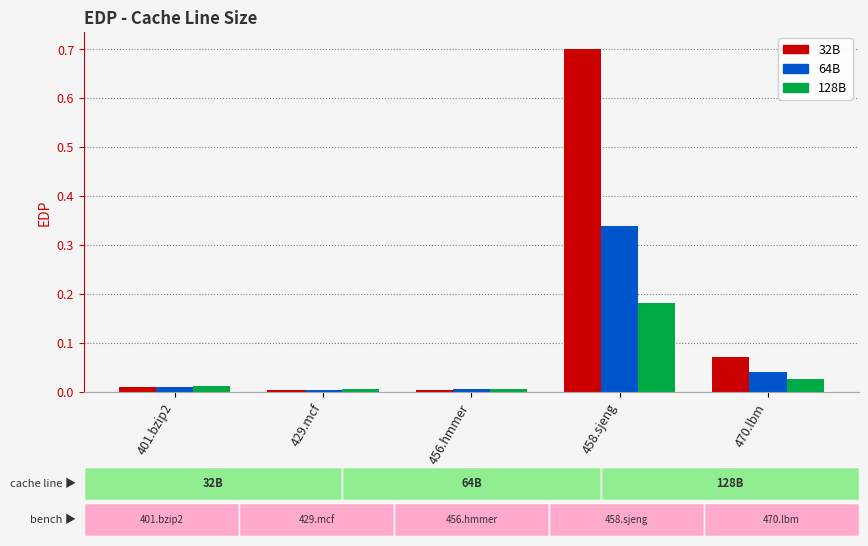

Reading right to left, what are all the values shown in this chart?

32B: 470.lbm=0.1	458.sjeng=0.7	456.hmmer=0.0	429.mcf=0.0	401.bzip2=0.0
64B: 470.lbm=0.0	458.sjeng=0.3	456.hmmer=0.0	429.mcf=0.0	401.bzip2=0.0
128B: 470.lbm=0.0	458.sjeng=0.2	456.hmmer=0.0	429.mcf=0.0	401.bzip2=0.0